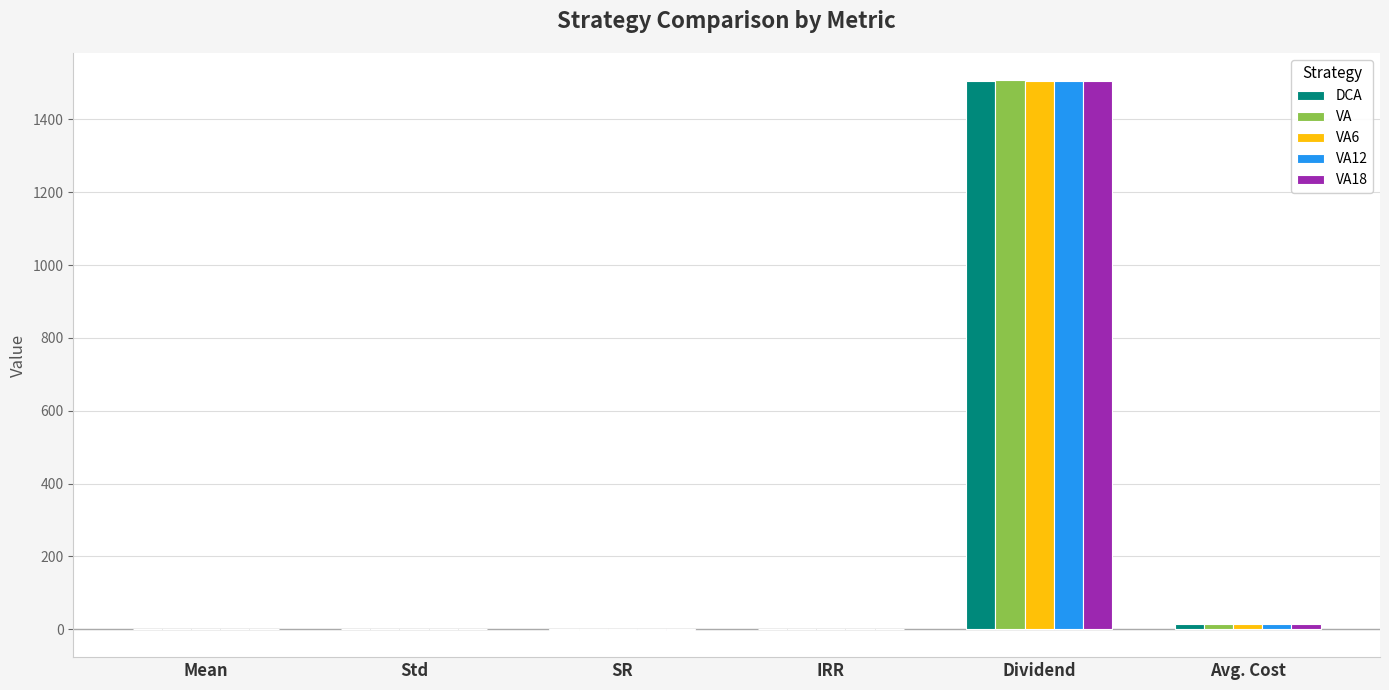

Where is VA6 nearest to the value 752?

Avg. Cost